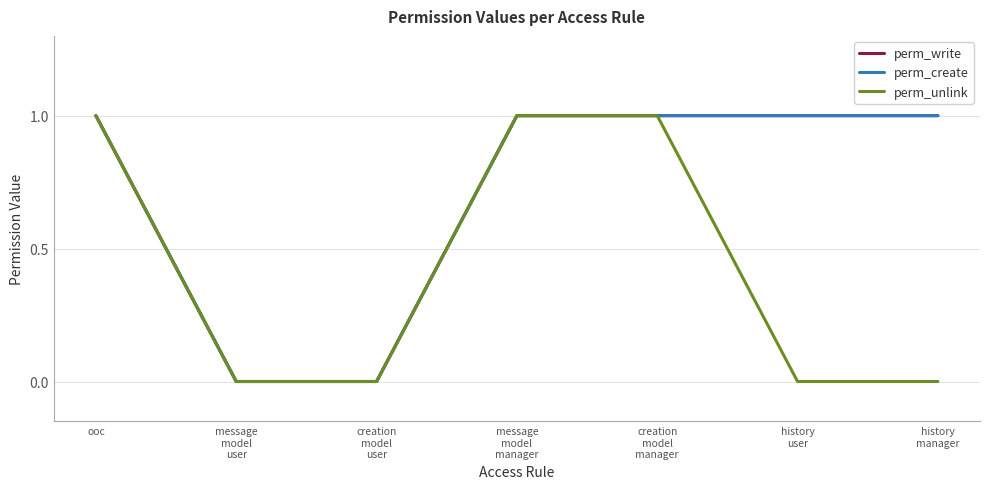

Is the value of perm_create at message
model
manager greater than the value of perm_write at history
manager?

No